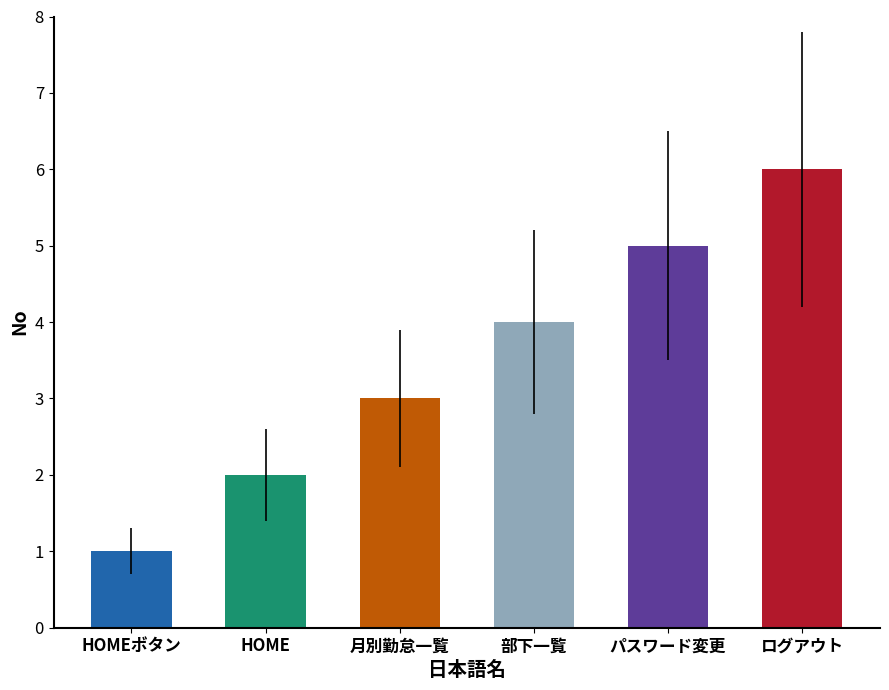

Between HOMEボタン and 月別勤怠一覧, which is larger?

月別勤怠一覧